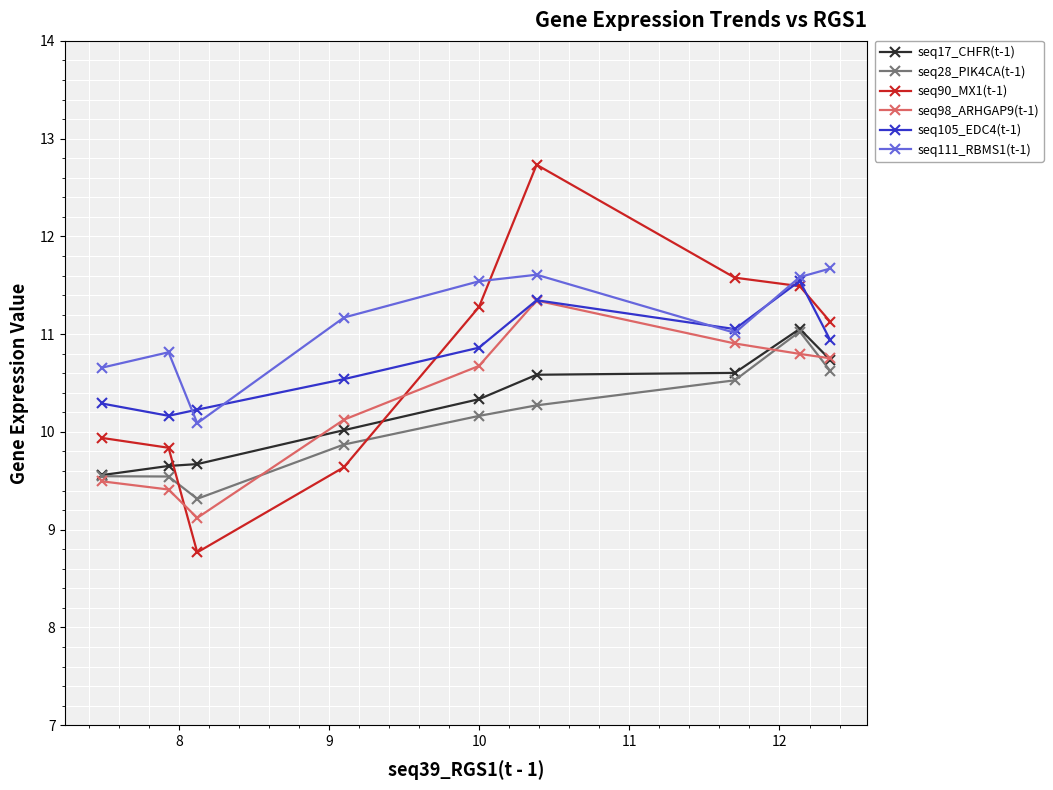

What are all the series names shown in the legend?

seq17_CHFR(t-1), seq28_PIK4CA(t-1), seq90_MX1(t-1), seq98_ARHGAP9(t-1), seq105_EDC4(t-1), seq111_RBMS1(t-1)